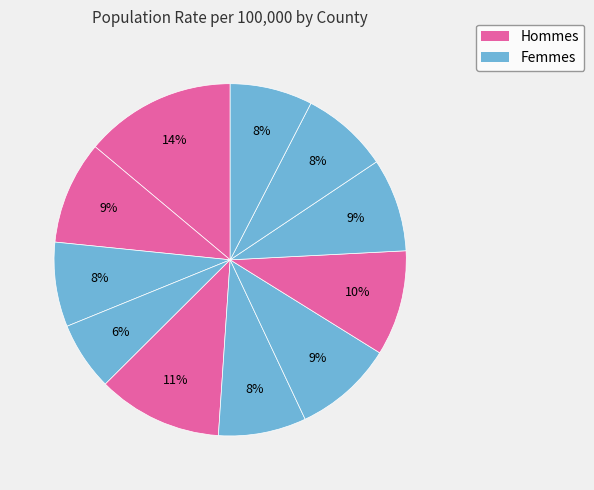

Count the number of slices in the pie.

11